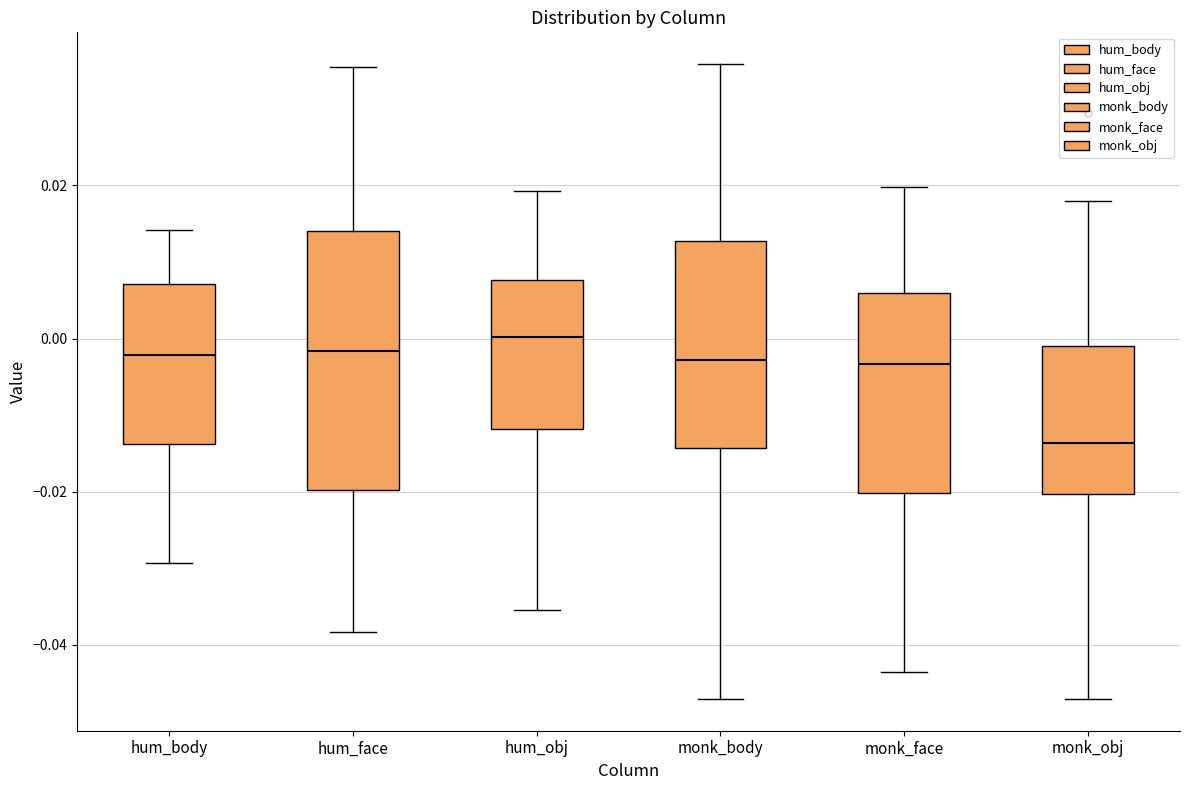

Reading left to right, read every box against the y-axis: the position of its median line, the range the box covers, and the ends of its whiskers. The values are not printed on the chart, so give them approximately, as read against the axis.

hum_body: median -0.002, box -0.014 to 0.008, whiskers -0.030 to 0.014
hum_face: median -0.002, box -0.020 to 0.014, whiskers -0.038 to 0.036
hum_obj: median 0.000, box -0.012 to 0.008, whiskers -0.036 to 0.020
monk_body: median -0.002, box -0.014 to 0.012, whiskers -0.046 to 0.036
monk_face: median -0.004, box -0.020 to 0.006, whiskers -0.044 to 0.020
monk_obj: median -0.014, box -0.020 to -0.002, whiskers -0.048 to 0.018